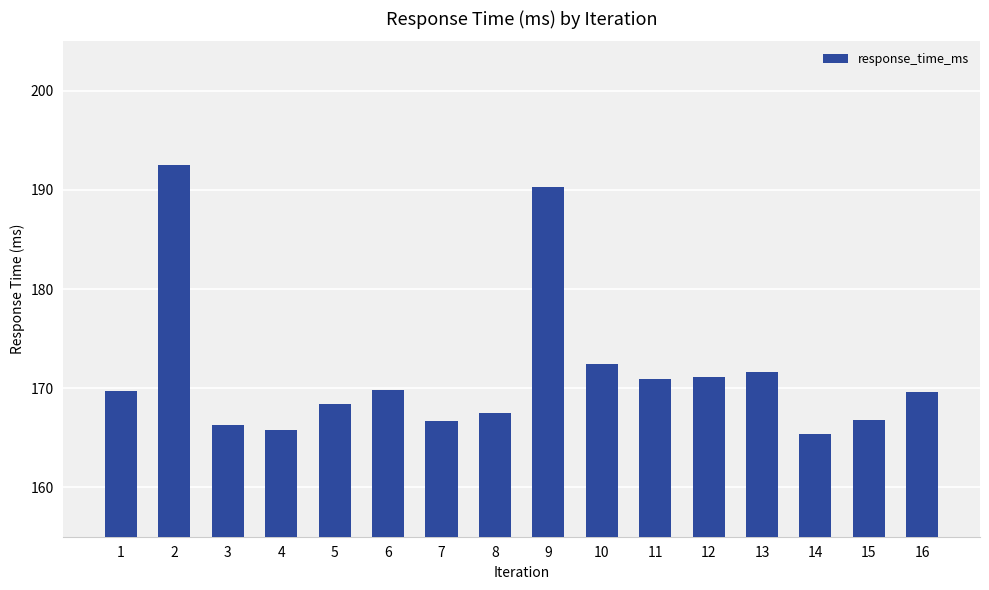

How many values are below 169?

7